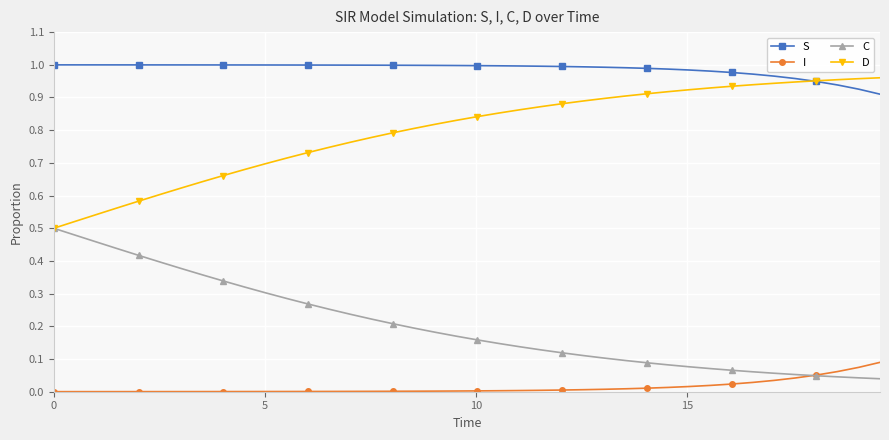

Count the number of data series in this chart.

4